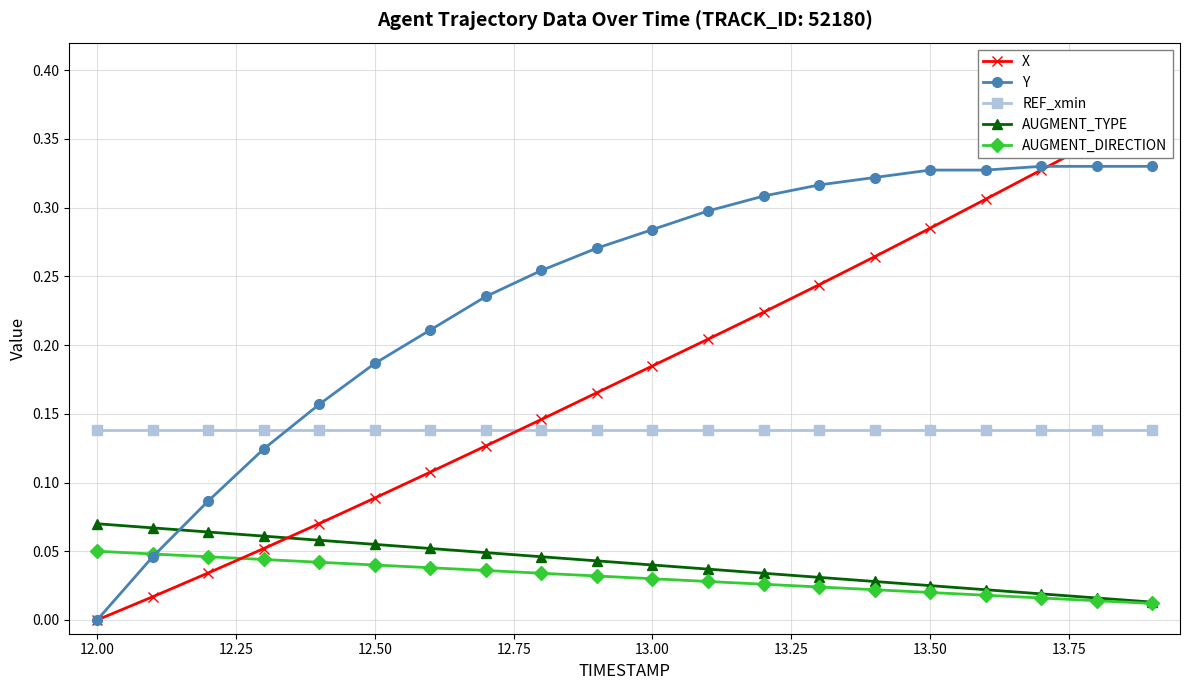

The value of AUGMENT_DIRECTION at 12.50 is 0.1. True or false?

False